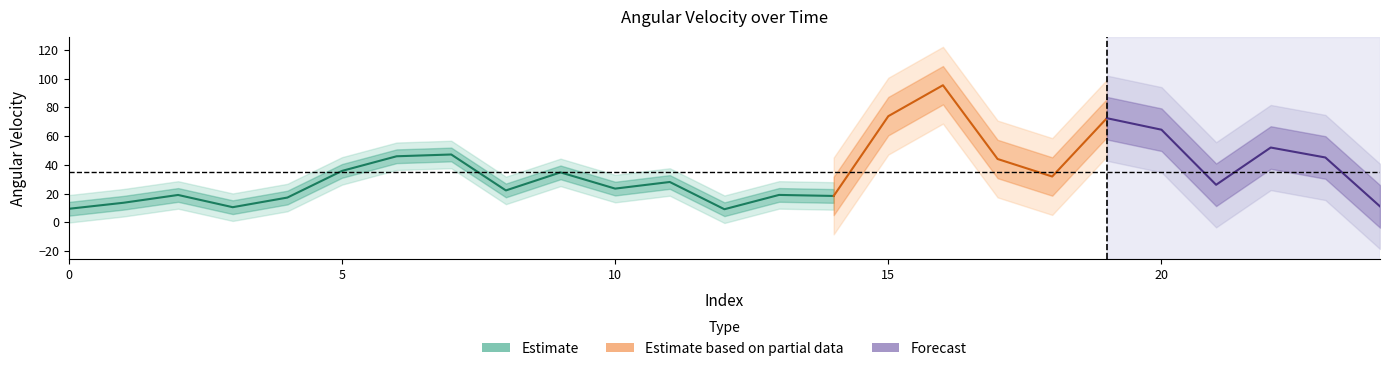

What is the average value?

34.8